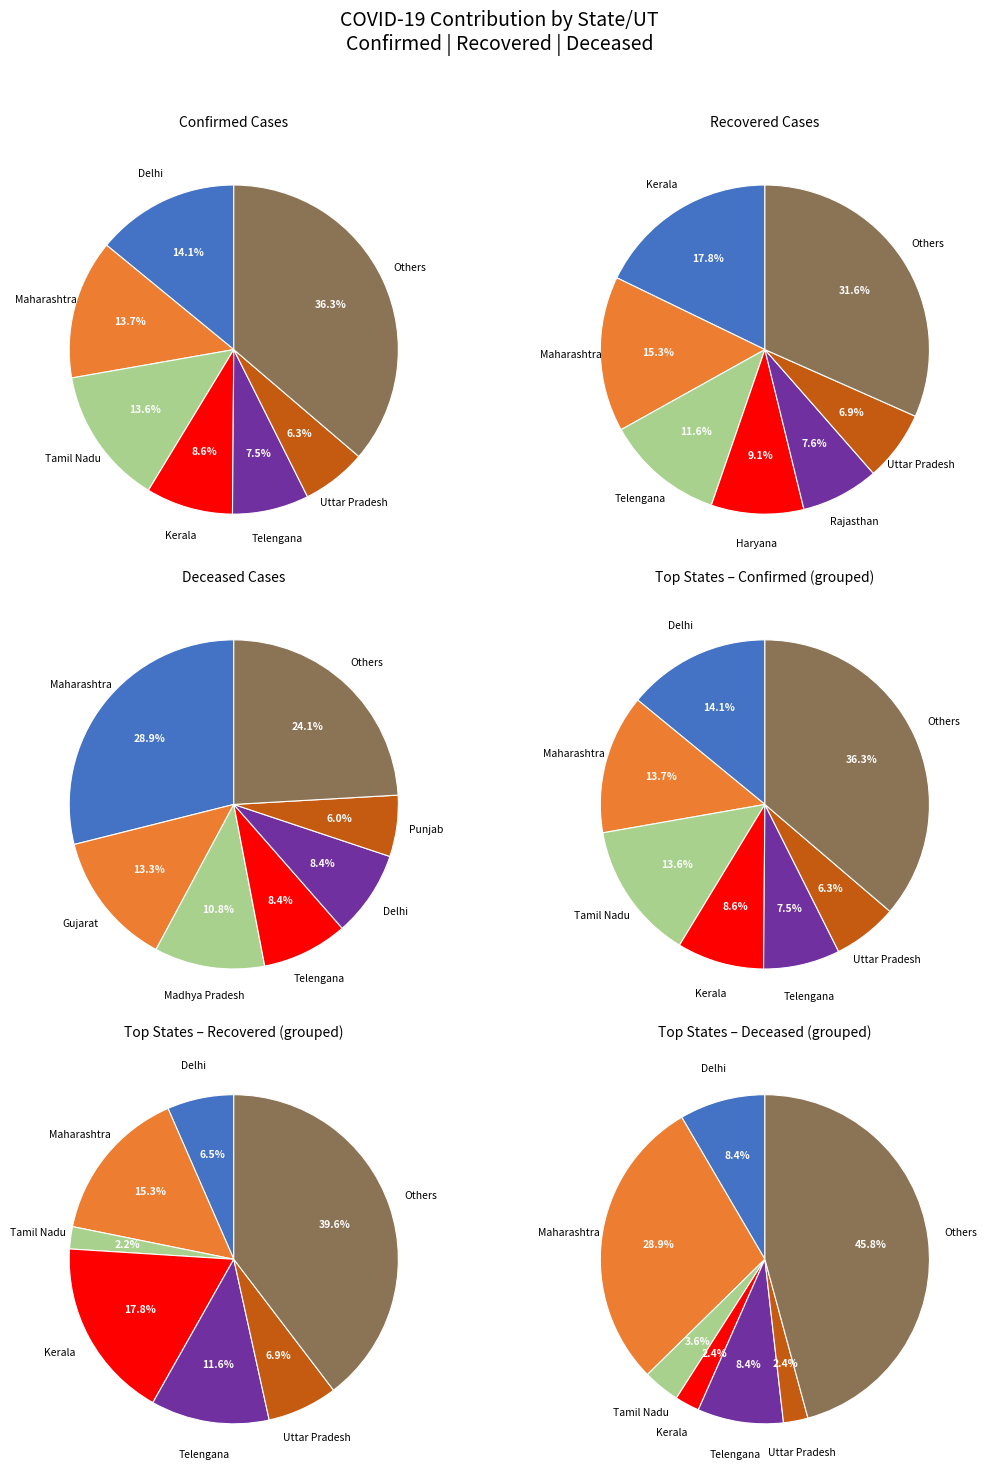

True or false: Ladakh accounts for 1% of the total.

False